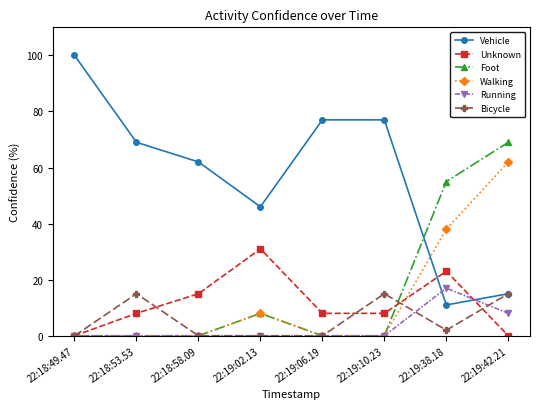

How many lines are shown in the chart?

6